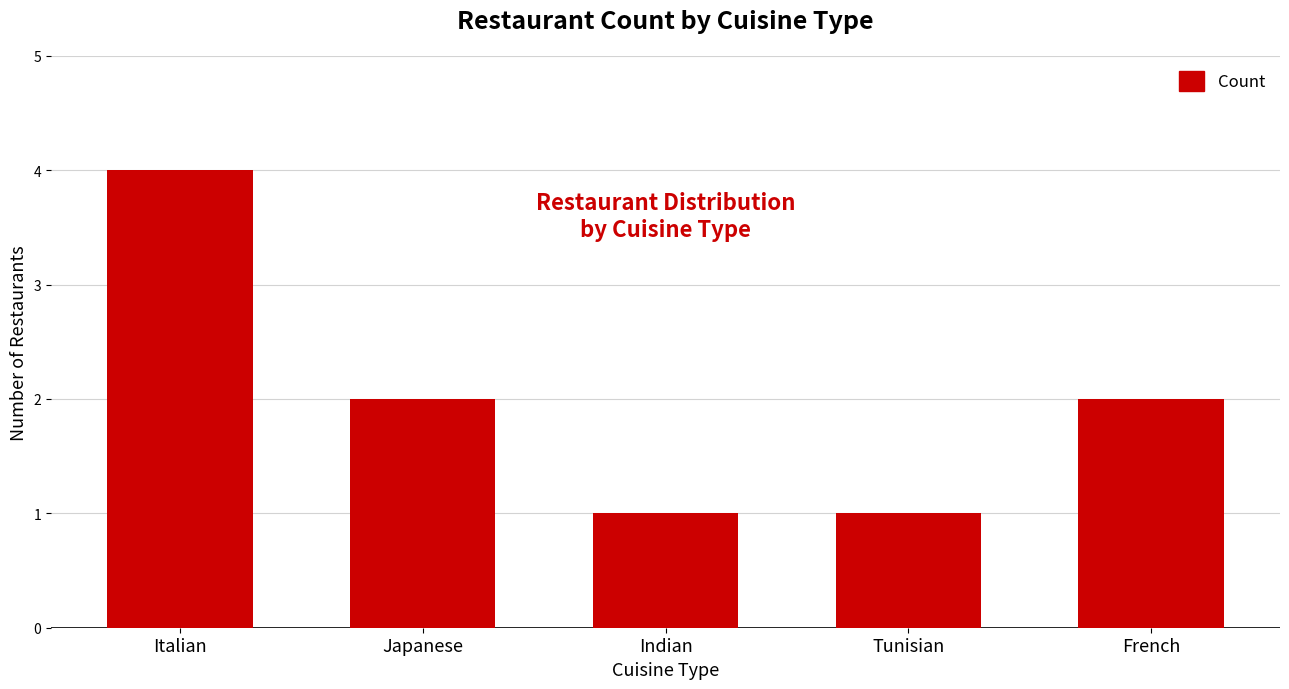

What is the value of the 4th bar from the left?

1